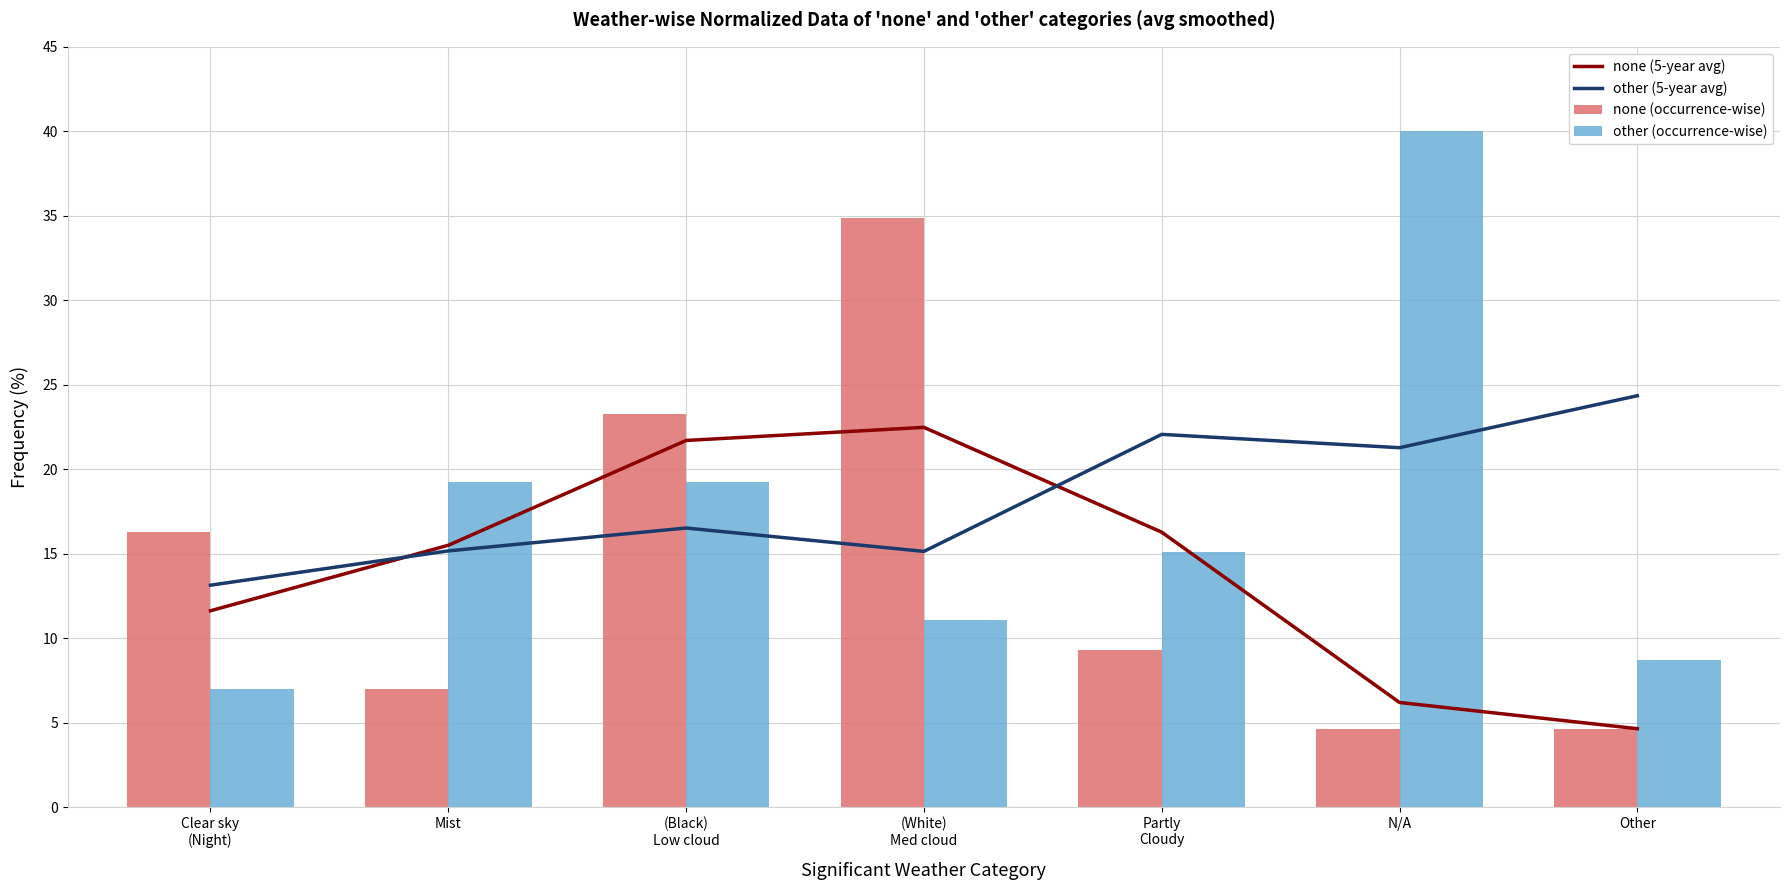

List the labels in order of none (occurrence-wise) value, largest first.

(White)
Med cloud, (Black)
Low cloud, Clear sky
(Night), Partly
Cloudy, Mist, N/A, Other